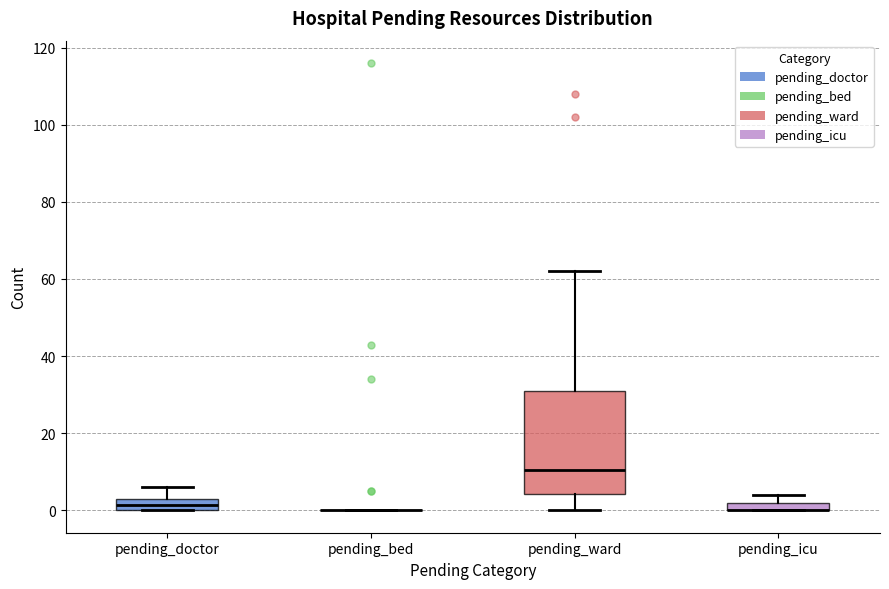

Which box is the tallest, from its lower edge to its upper edge?

pending_ward